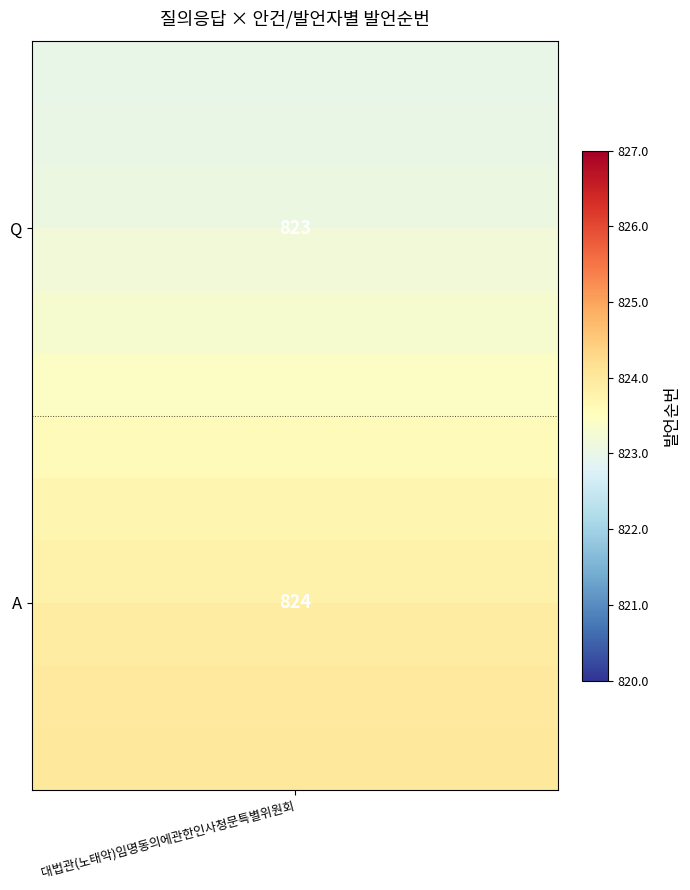

At how many categories does at least one series exceed 823?

8